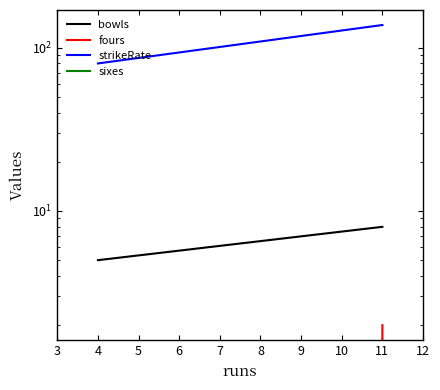

Which series has the largest total across all categories?

strikeRate